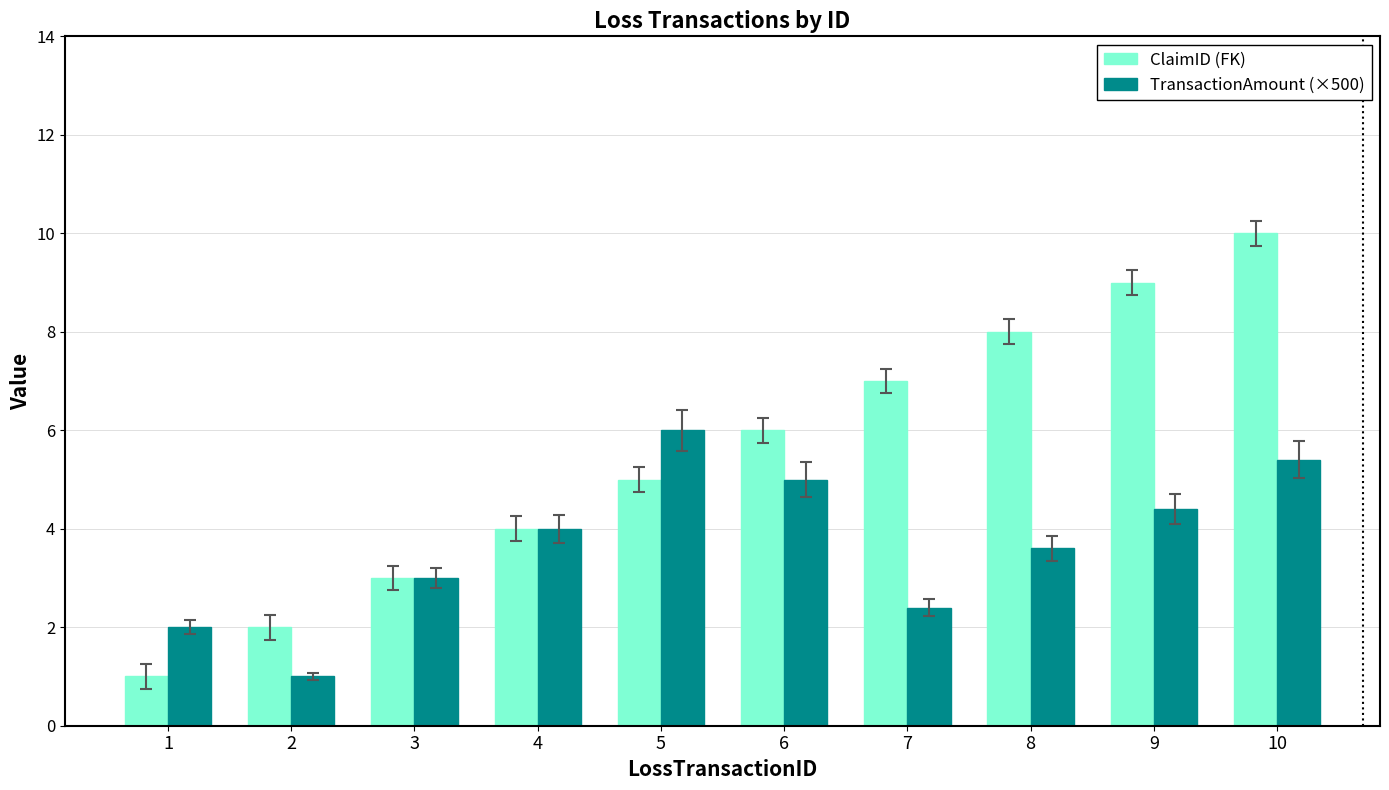

True or false: ClaimID (FK) has a value of 11.1 at 7.

False